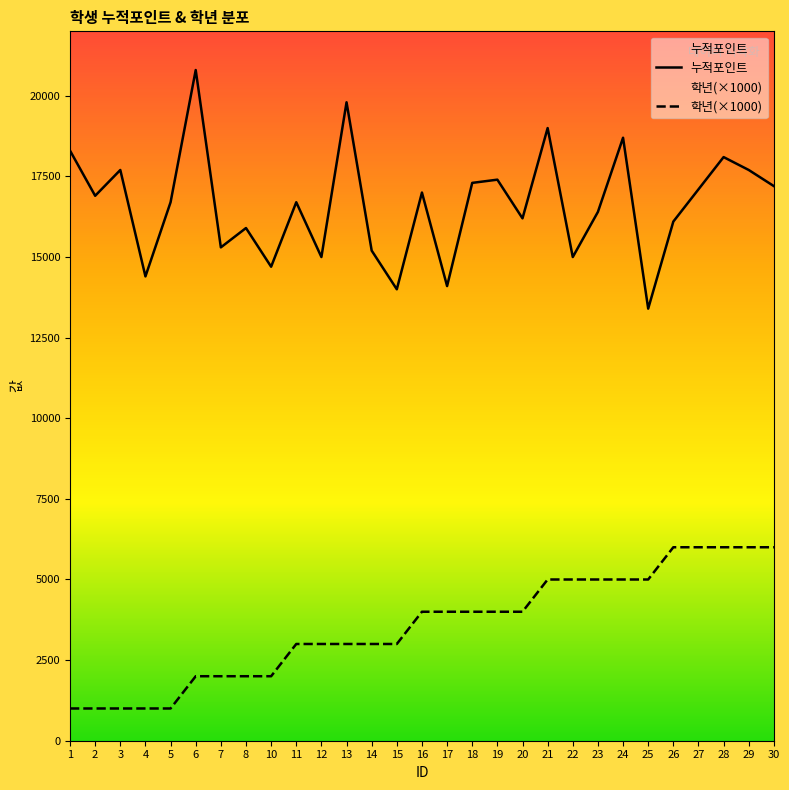

Which has a higher value, 23 or 25?

23